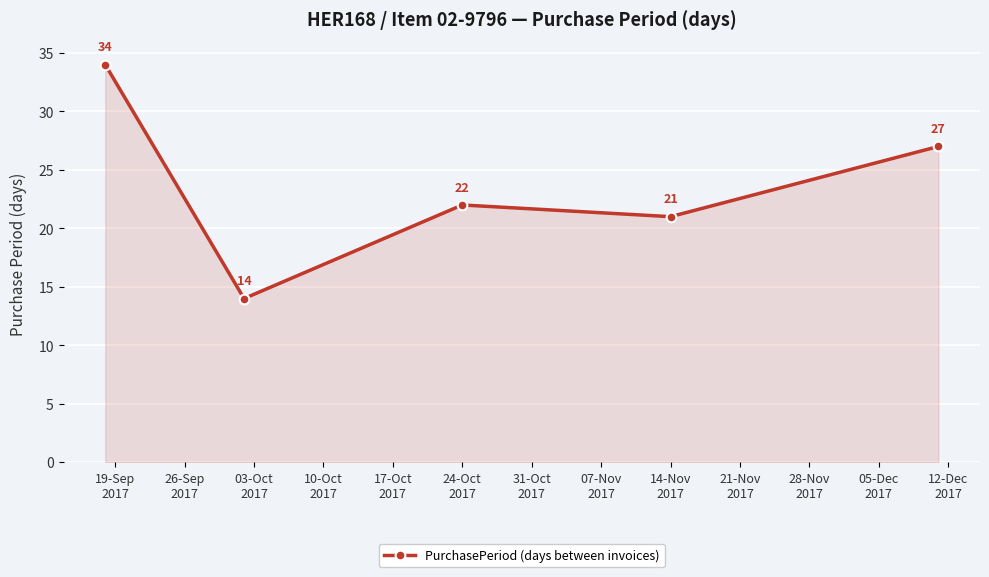

What is the minimum value shown in the chart?

14